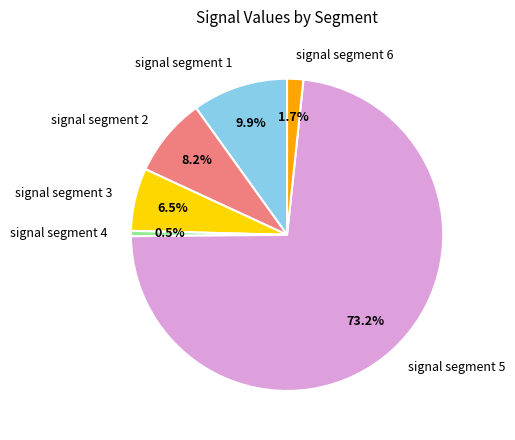

To the nearest percent, what portion does signal segment 1 represent?

10%